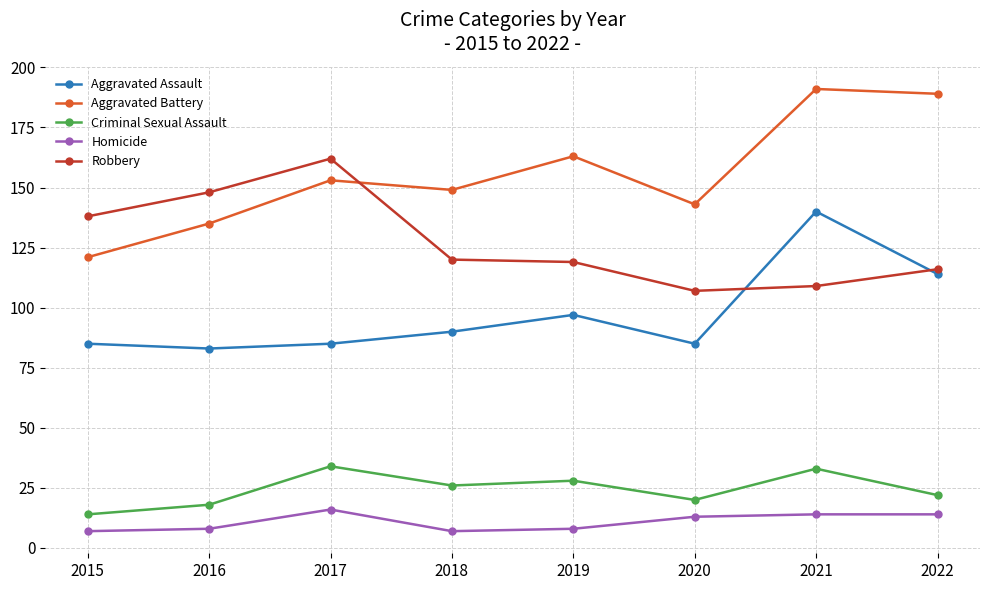

Reading left to right, extract all data points from this chart.

Aggravated Assault: 2015=85	2016=83	2017=85	2018=90	2019=97	2020=85	2021=140	2022=114
Aggravated Battery: 2015=121	2016=135	2017=153	2018=149	2019=163	2020=143	2021=191	2022=189
Criminal Sexual Assault: 2015=14	2016=18	2017=34	2018=26	2019=28	2020=20	2021=33	2022=22
Homicide: 2015=7	2016=8	2017=16	2018=7	2019=8	2020=13	2021=14	2022=14
Robbery: 2015=138	2016=148	2017=162	2018=120	2019=119	2020=107	2021=109	2022=116